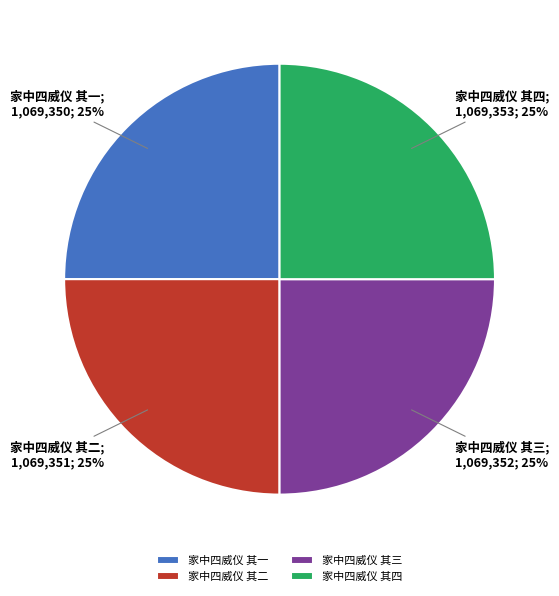

Is 家中四威仪 其一 the majority of the pie?

No